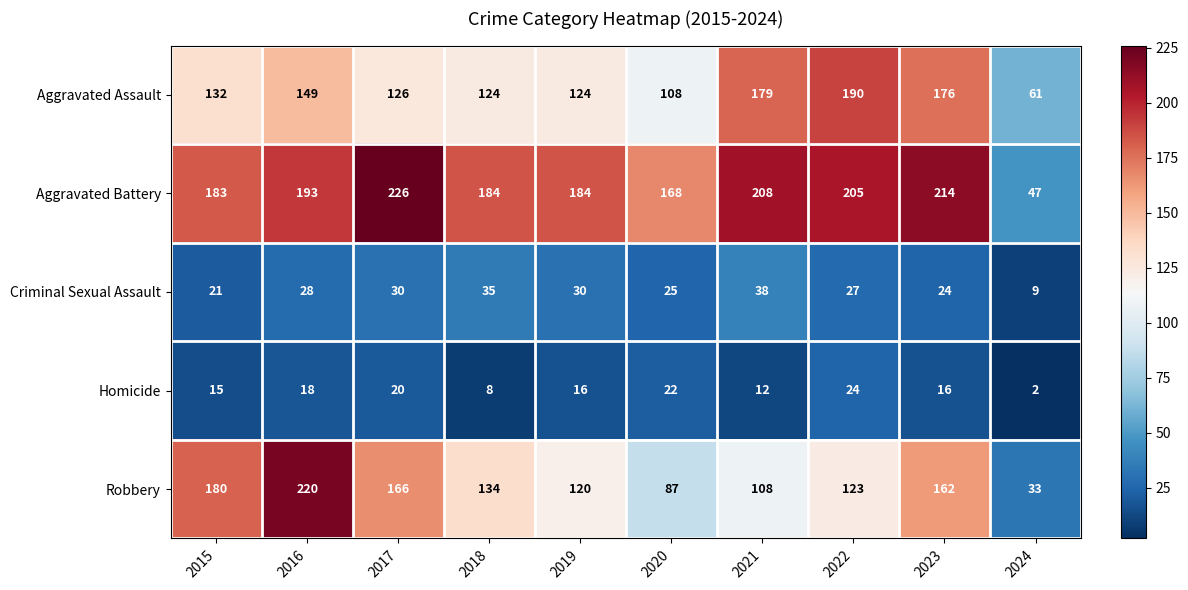

List the series in order of their peak value, highest first.

Aggravated Battery, Robbery, Aggravated Assault, Criminal Sexual Assault, Homicide